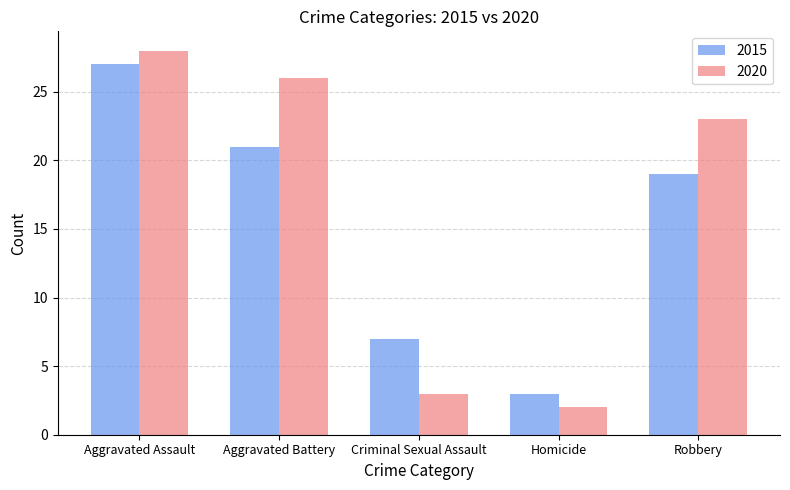

List the series in order of their overall mean, highest first.

2020, 2015